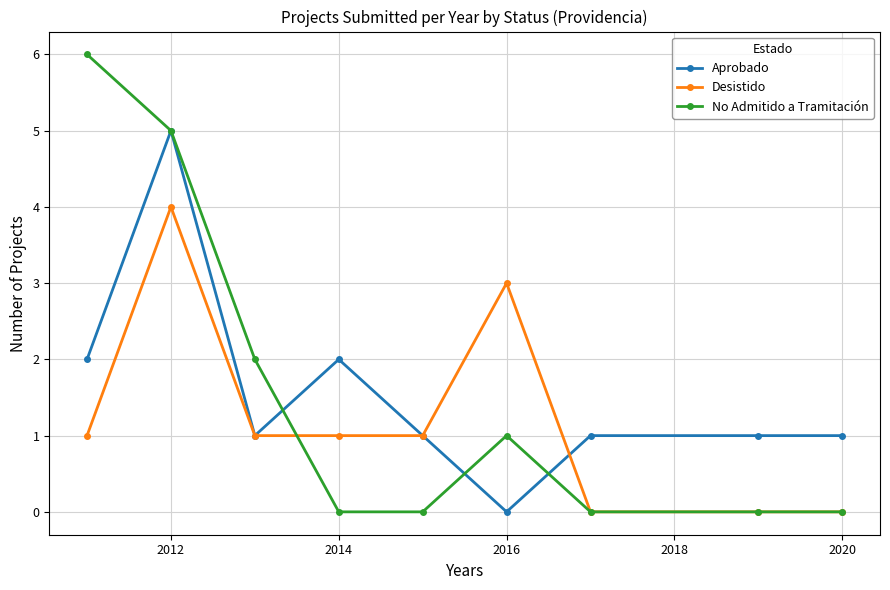

True or false: Aprobado has more than 1 points higher than both neighbors.

True